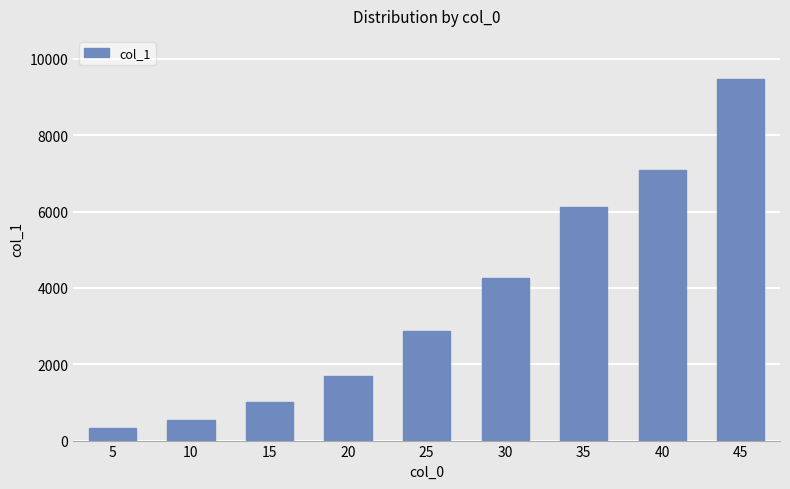

What is the minimum value shown in the chart?

323.6